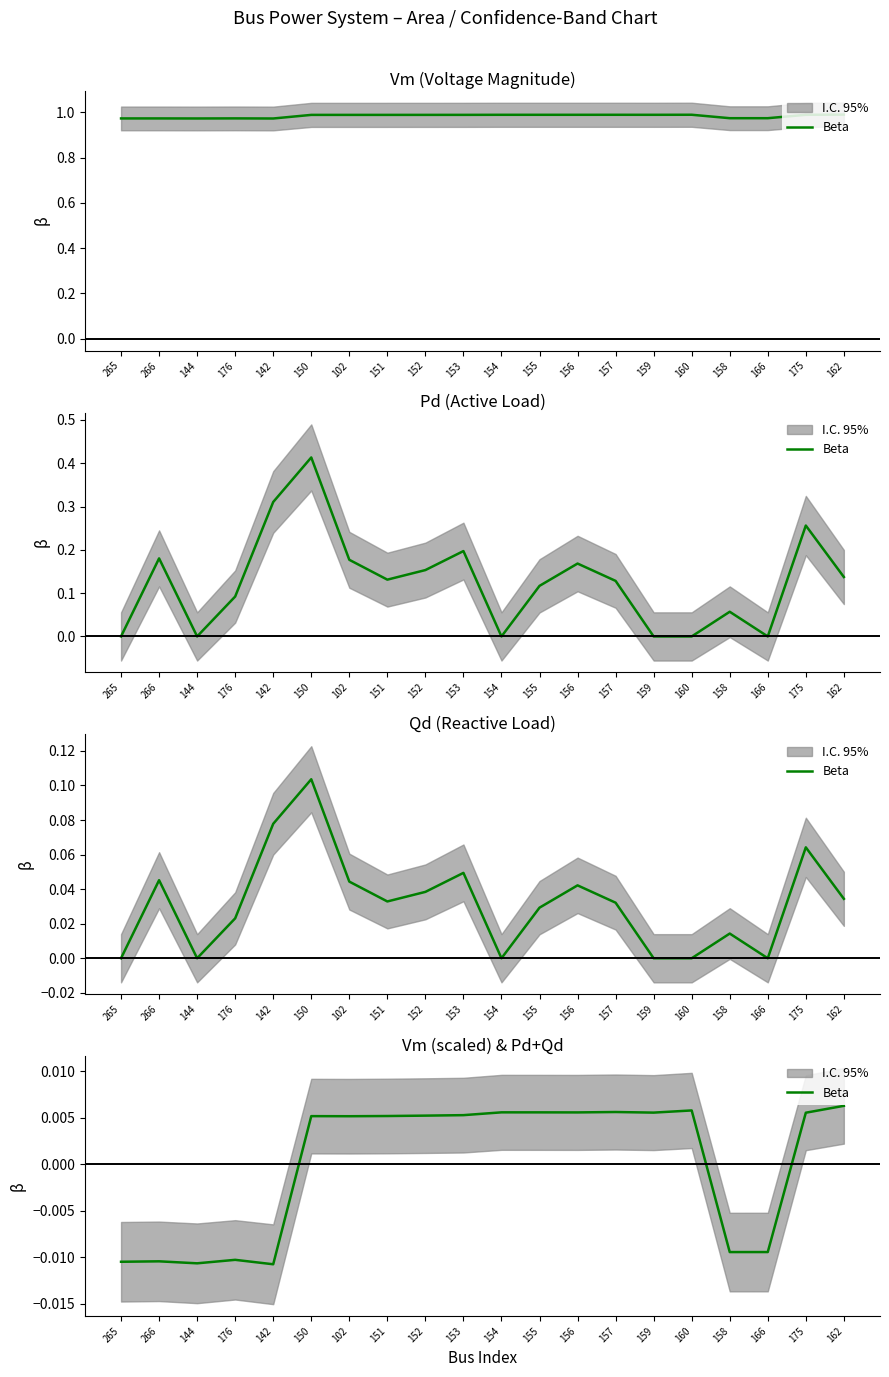

True or false: the data shows 0.0 at 154.

True